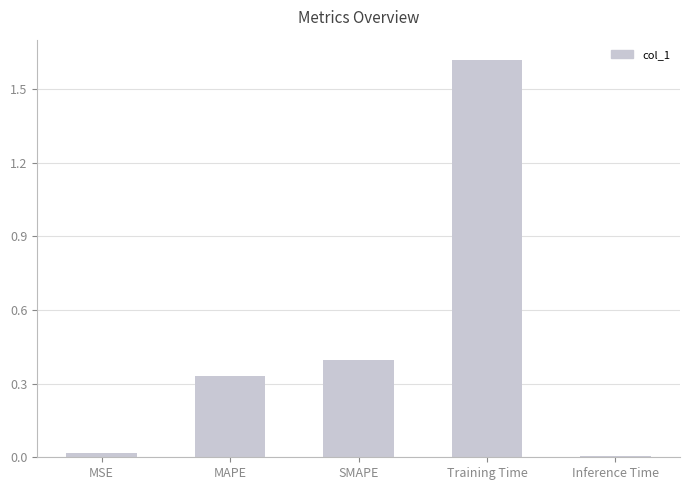

What is the change in value from MSE to SMAPE?

+0.4